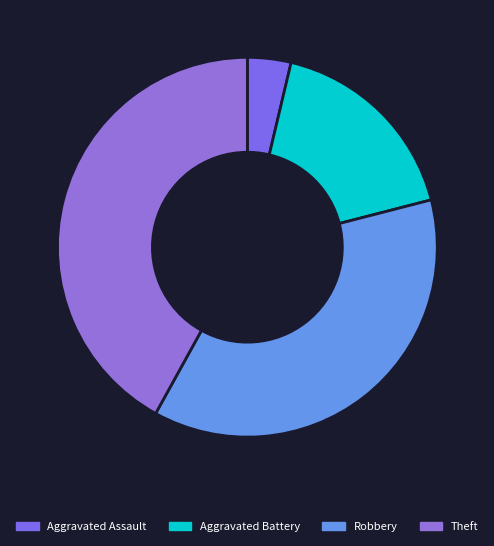

Rank the categories by value from lowest to highest.

Aggravated Assault, Aggravated Battery, Robbery, Theft